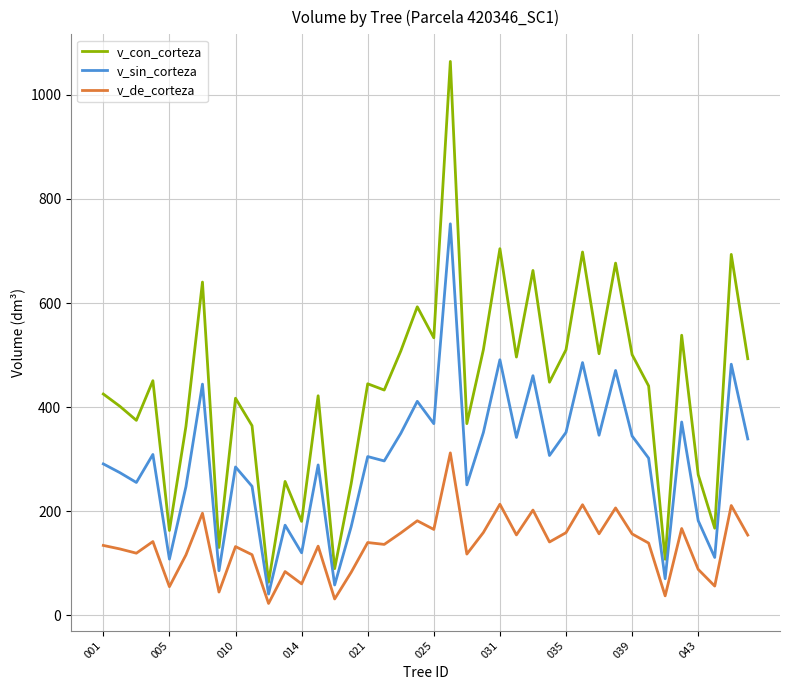

True or false: v_de_corteza and v_sin_corteza cross at least once.

False